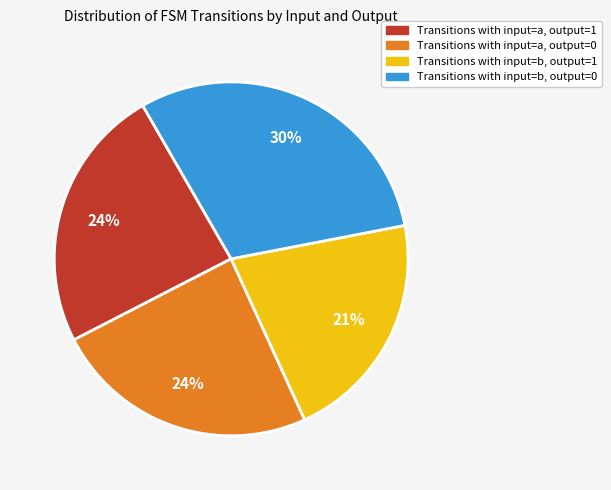

To the nearest percent, what is the difference between the largest and smallest slice percentages?

9%